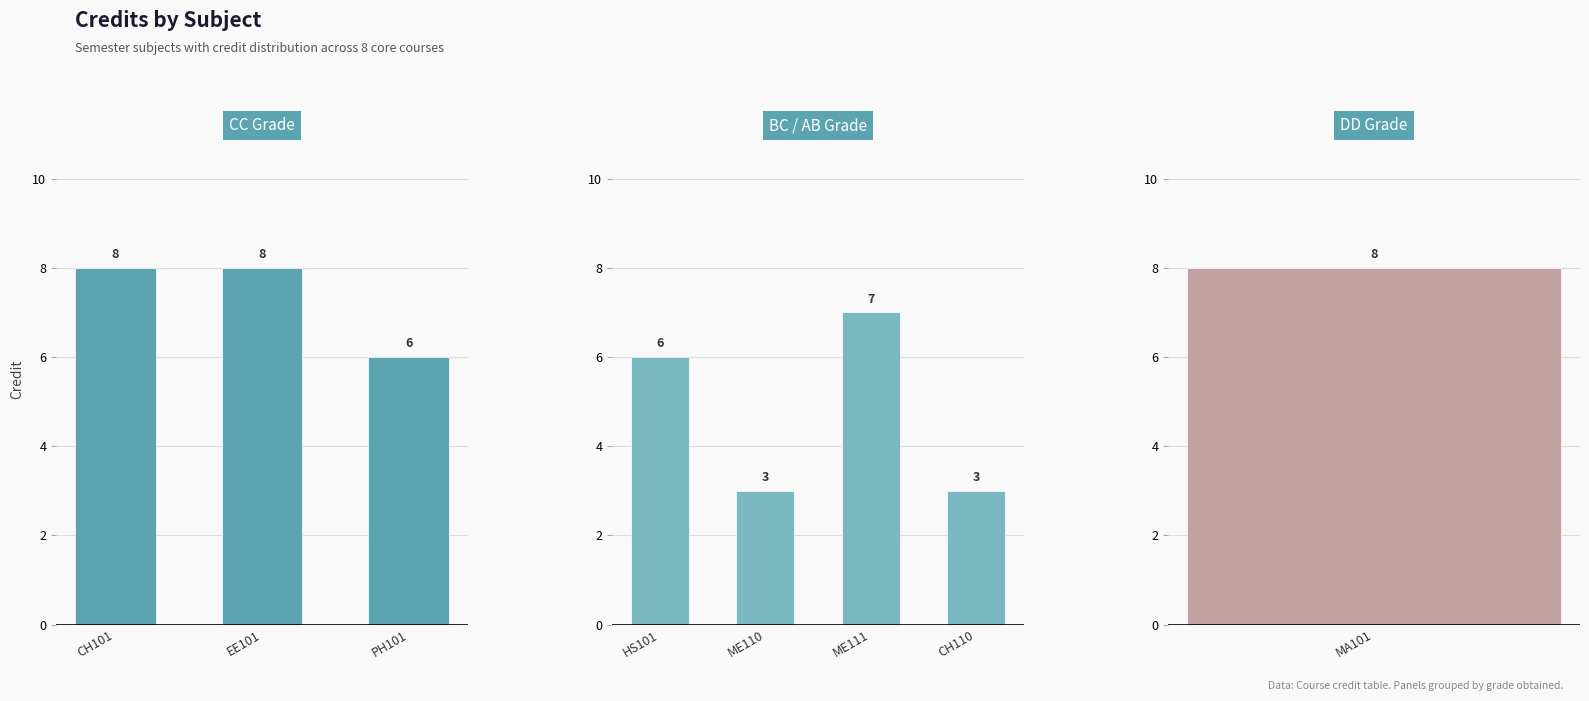

Where is the data nearest to the value 5?

HS101